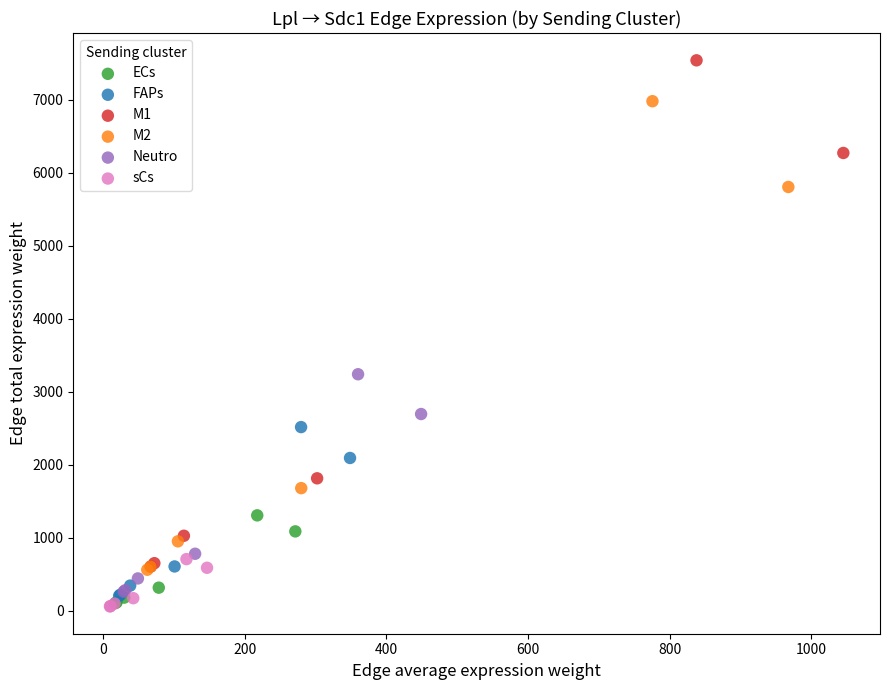

Which series has the largest Y range (max minus min)?

M1